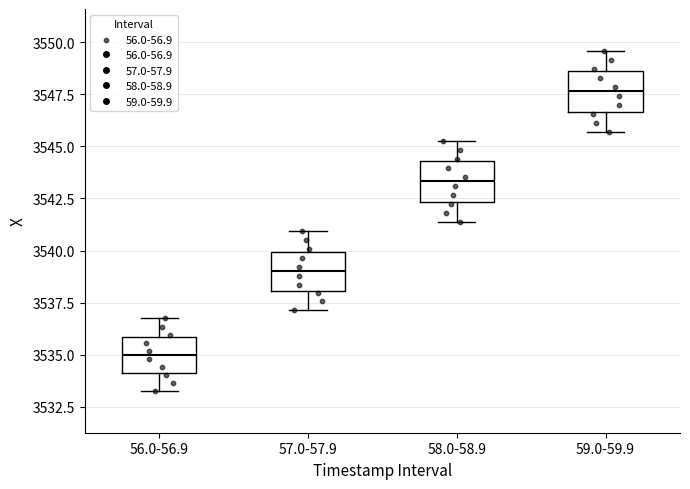

Reading left to right, transcribe this box plot: for each box, give where its median line is, the range the box spans, and where its two whiskers end, as read against the y-axis. The values are not printed on the chart, so give them approximately, as read against the axis.

56.0-56.9: median 3535.0, box 3534.0 to 3536.0, whiskers 3533.5 to 3537.0
57.0-57.9: median 3539.0, box 3538.0 to 3540.0, whiskers 3537.0 to 3541.0
58.0-58.9: median 3543.5, box 3542.5 to 3544.5, whiskers 3541.5 to 3545.5
59.0-59.9: median 3547.5, box 3546.5 to 3548.5, whiskers 3545.5 to 3549.5